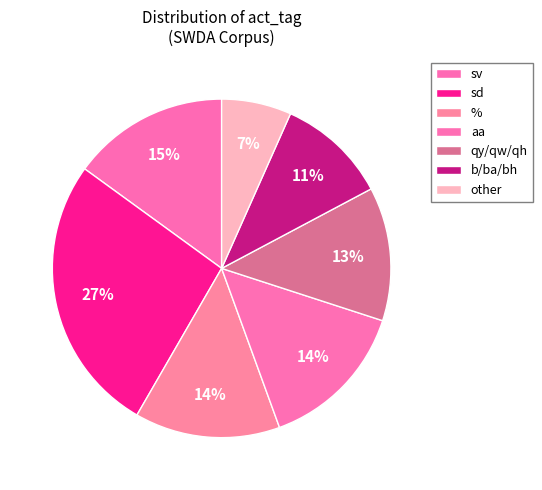

What percentage do % and aa together represent?

28.3%